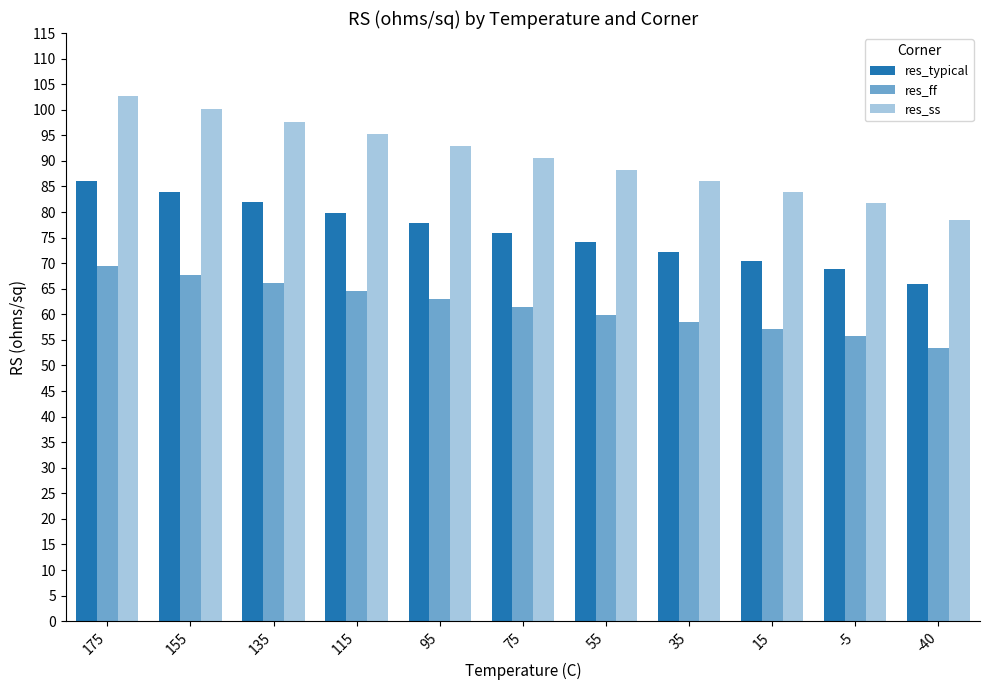

How many bars are there in each group?

3